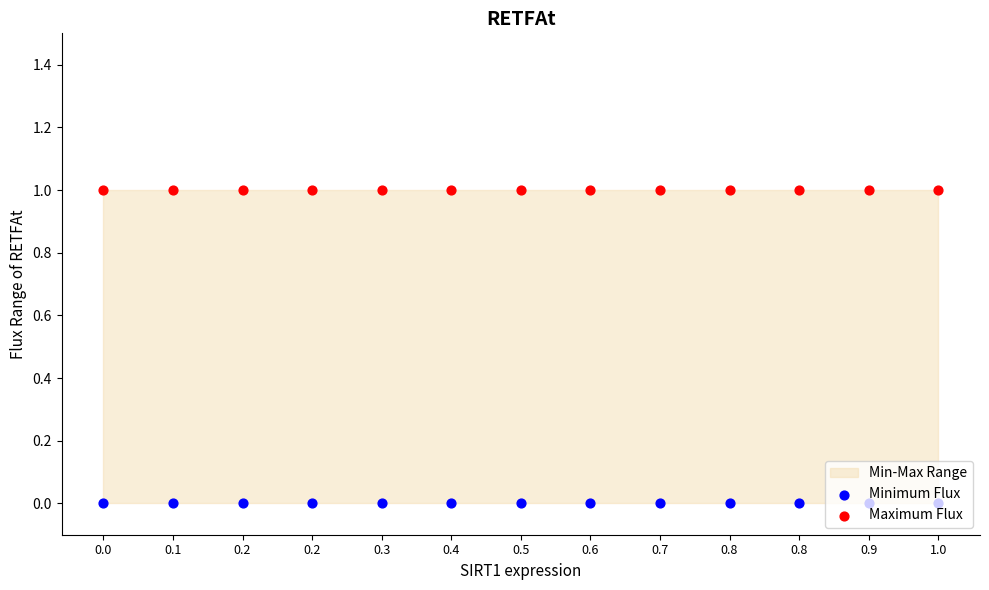

Which series has the widest spread of Y values?

Minimum Flux